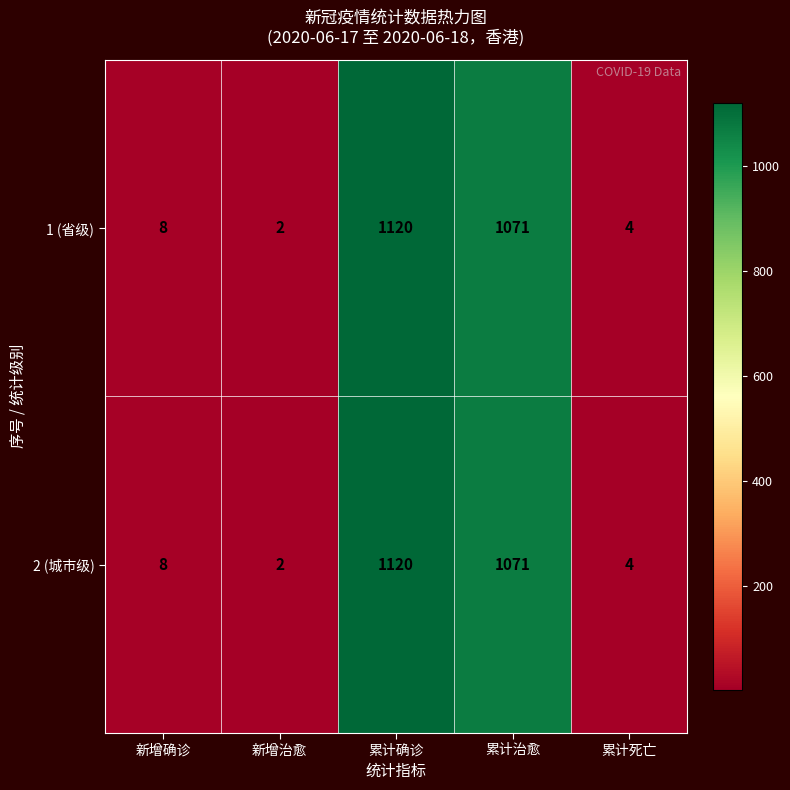

What is the greatest value displayed?

1120